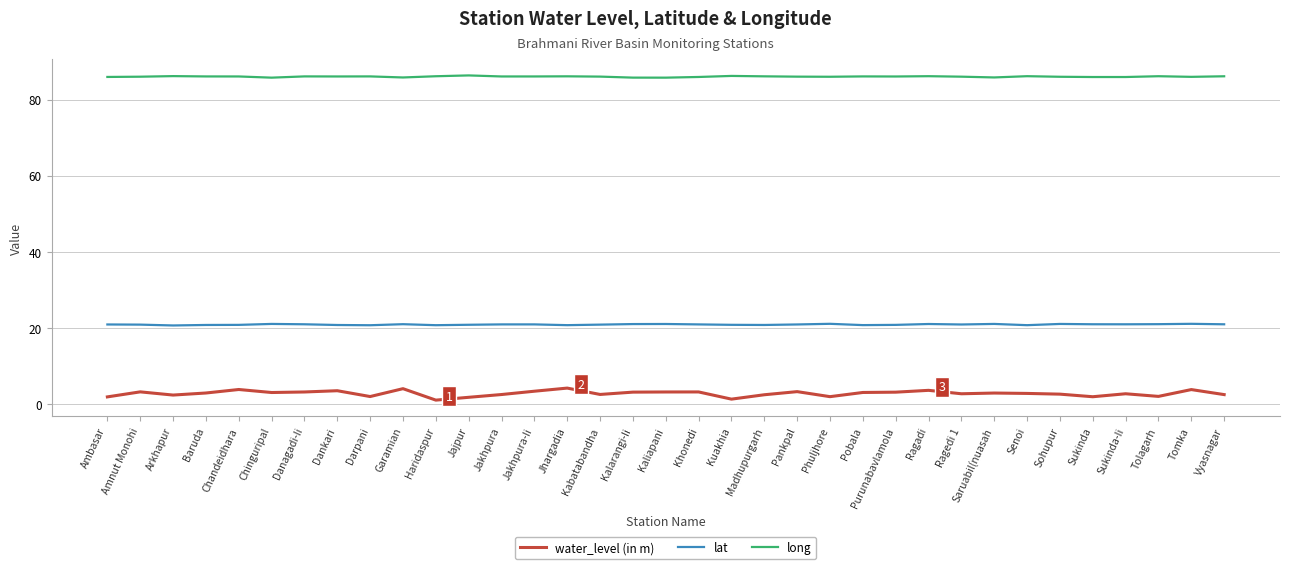

True or false: long and water_level (in m) intersect in this chart.

False